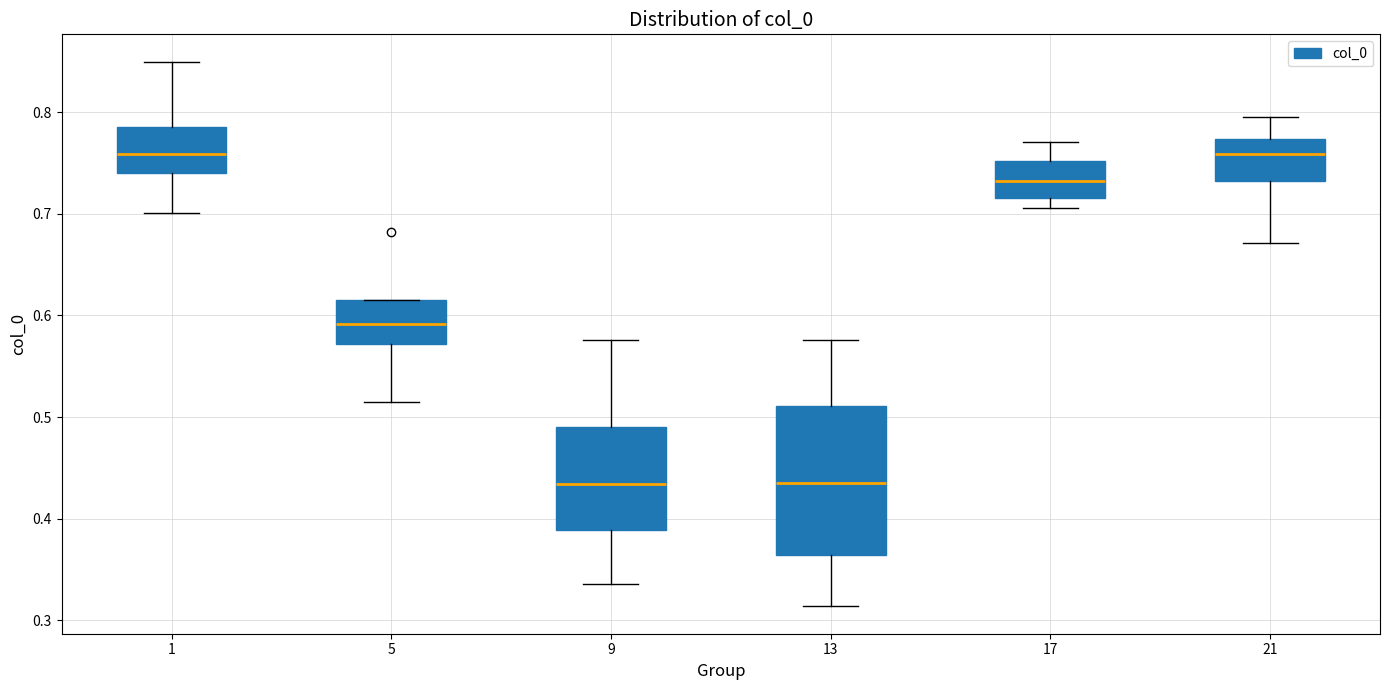

Reading left to right, read every box against the y-axis: the position of its median line, the range the box covers, and the ends of its whiskers. The values are not printed on the chart, so give them approximately, as read against the axis.

1: median 0.76, box 0.74 to 0.79, whiskers 0.70 to 0.85
5: median 0.59, box 0.57 to 0.61, whiskers 0.51 to 0.61
9: median 0.43, box 0.39 to 0.49, whiskers 0.34 to 0.58
13: median 0.43, box 0.36 to 0.51, whiskers 0.31 to 0.58
17: median 0.73, box 0.72 to 0.75, whiskers 0.71 to 0.77
21: median 0.76, box 0.73 to 0.77, whiskers 0.67 to 0.80